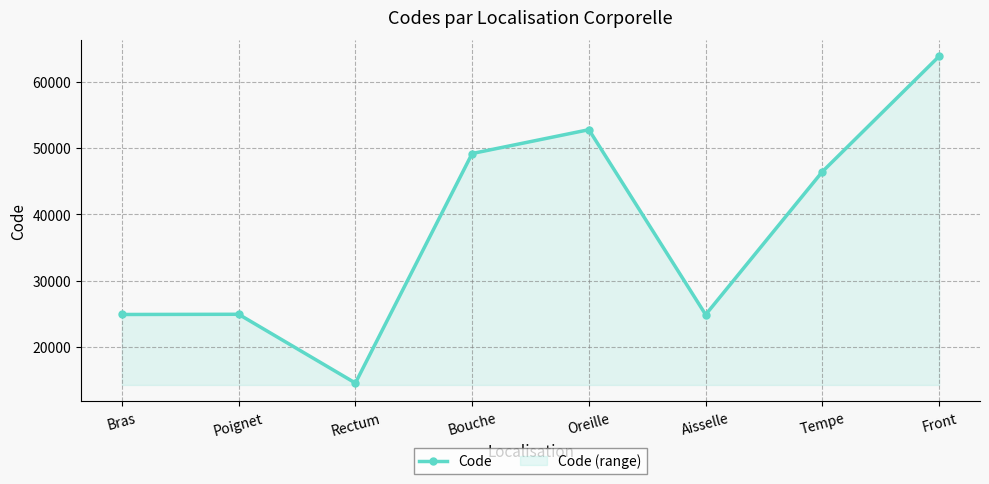

What is the difference between the maximum and minimum values?

49320